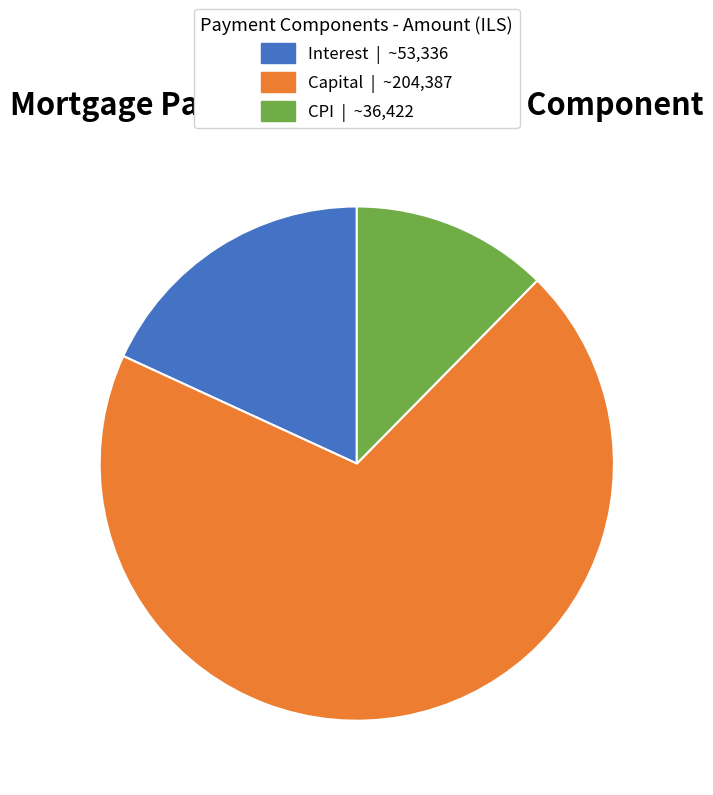

Does any single category account for the majority?

Yes